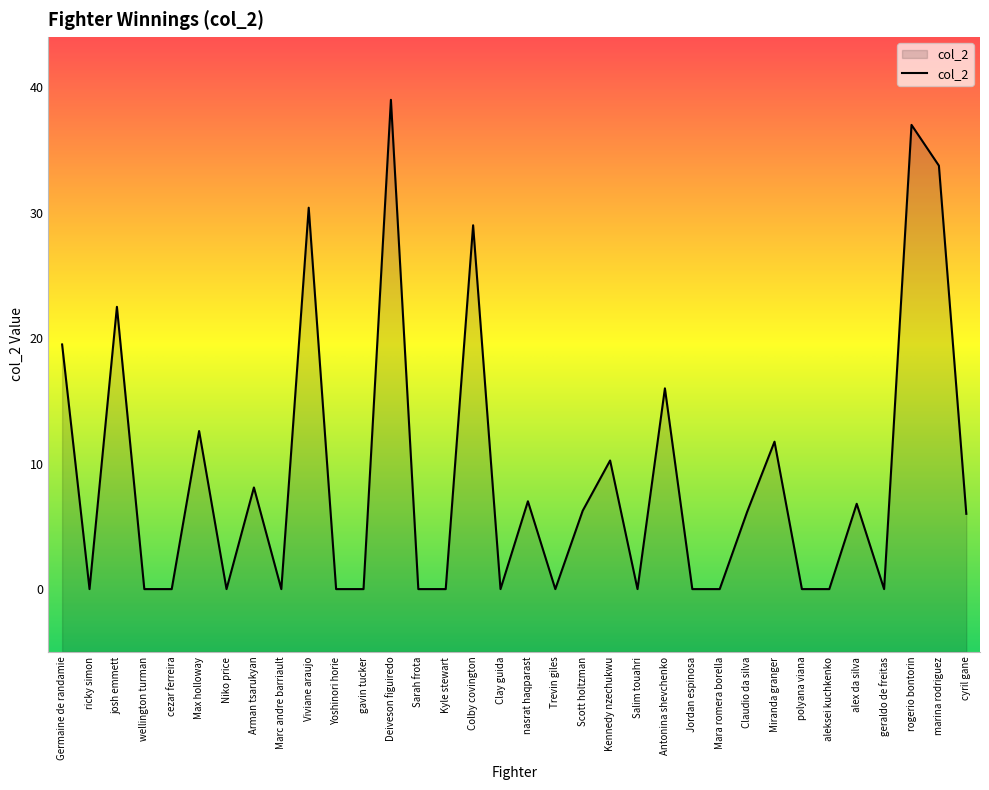

What is the label of the 13th point from the right?

Salim touahri